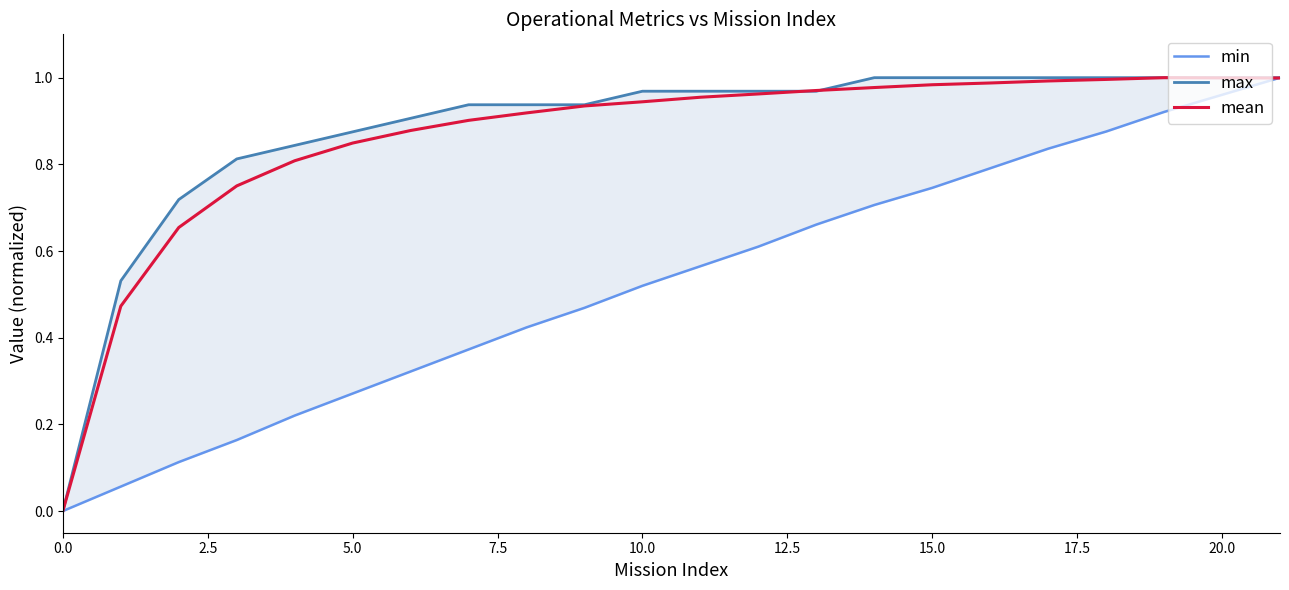

Is it true that mean equals 1.6 at 15.0?

False